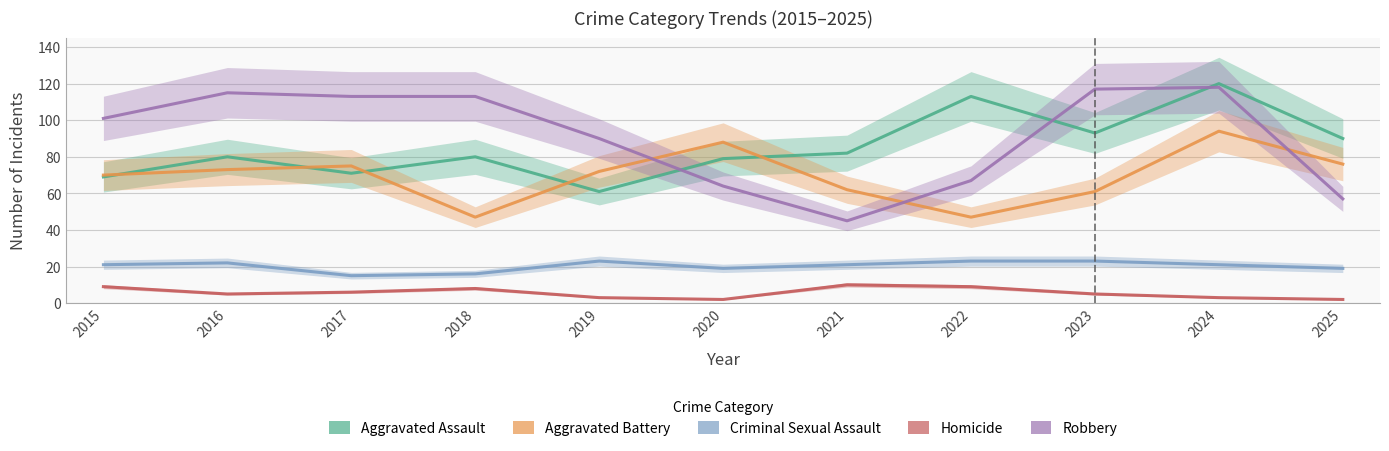

Rank the categories by Homicide value from lowest to highest.

2020, 2025, 2019, 2024, 2016, 2023, 2017, 2018, 2015, 2022, 2021